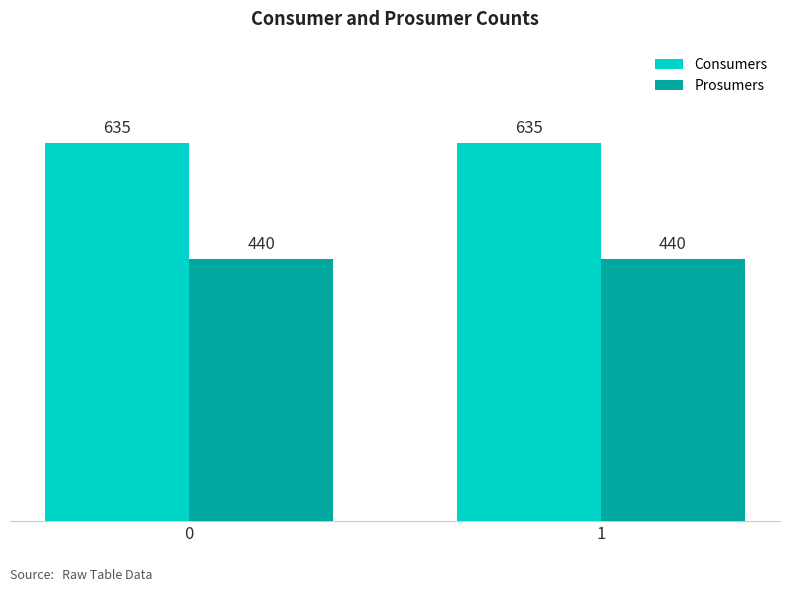

What is the value of the Prosumers bar at the 1st from the left?

440